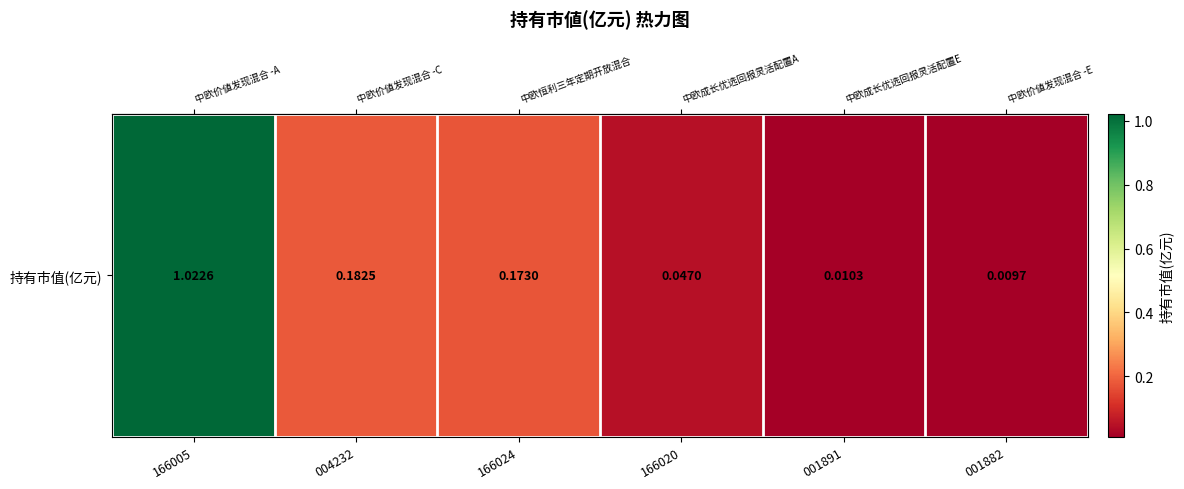

Reading left to right, list all the values displayed in this chart.

1.0	0.2	0.2	0.0	0.0	0.0